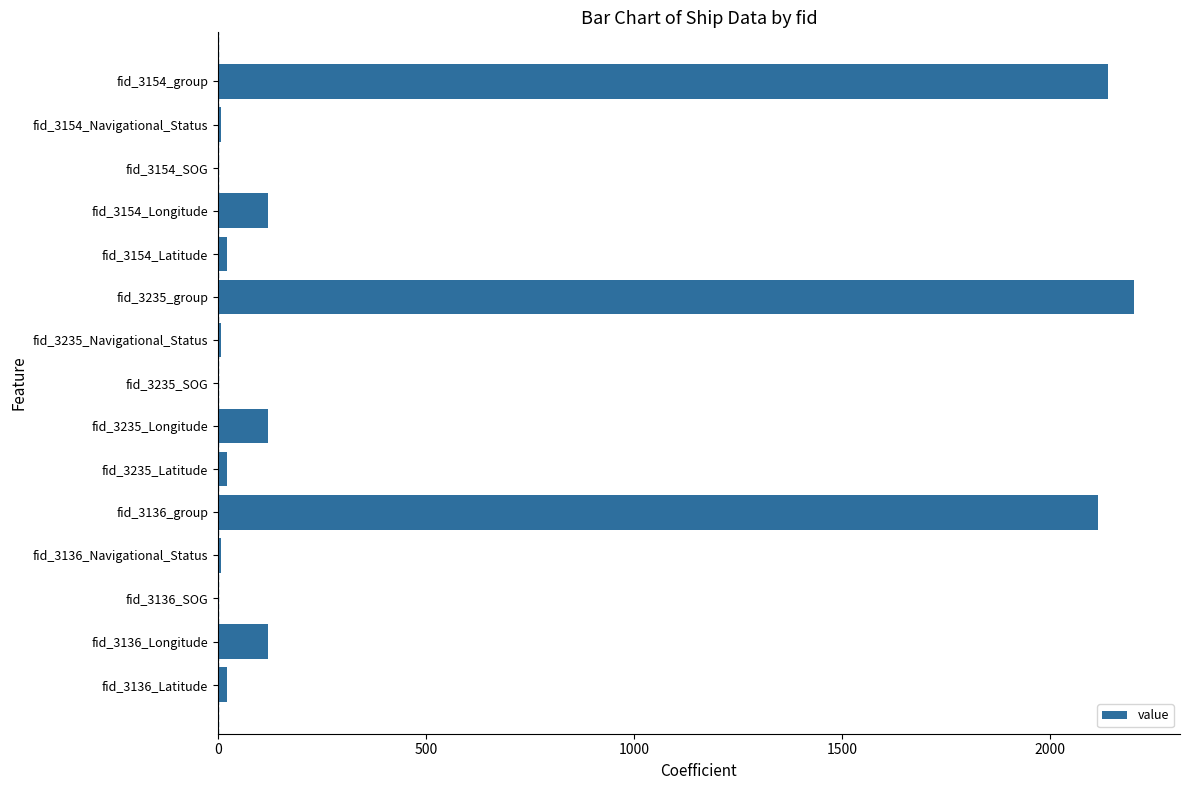

Are the bars horizontal?

Yes